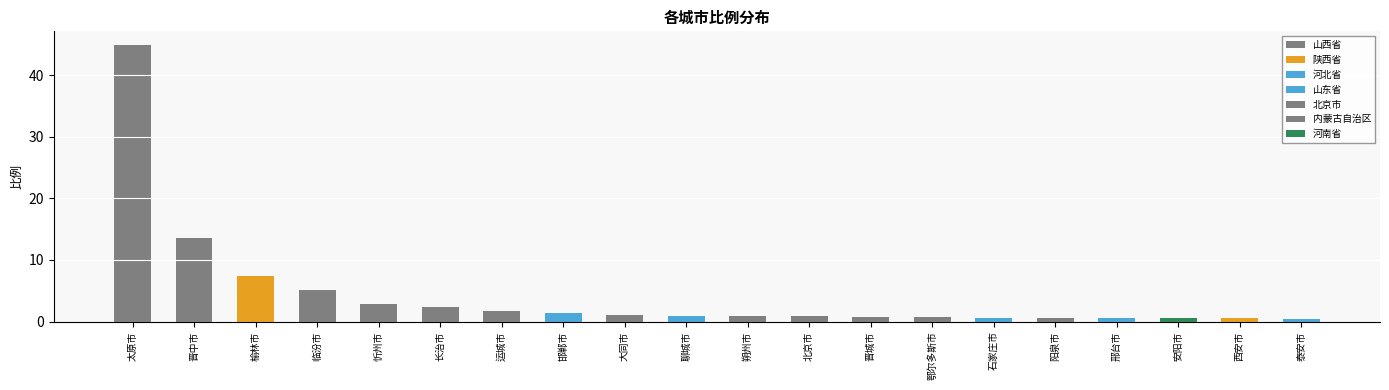

Are the bars horizontal?

No